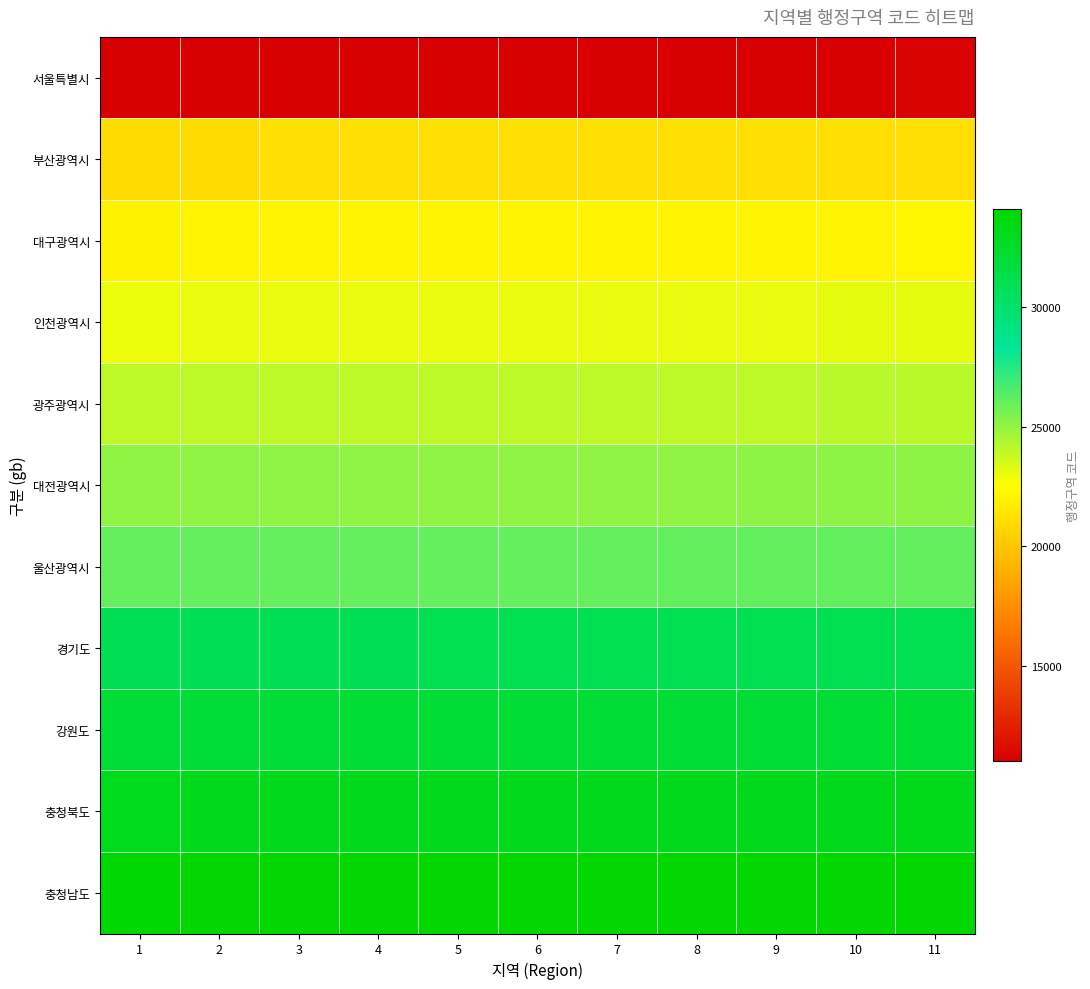

What is the maximum value shown in the chart?

34110